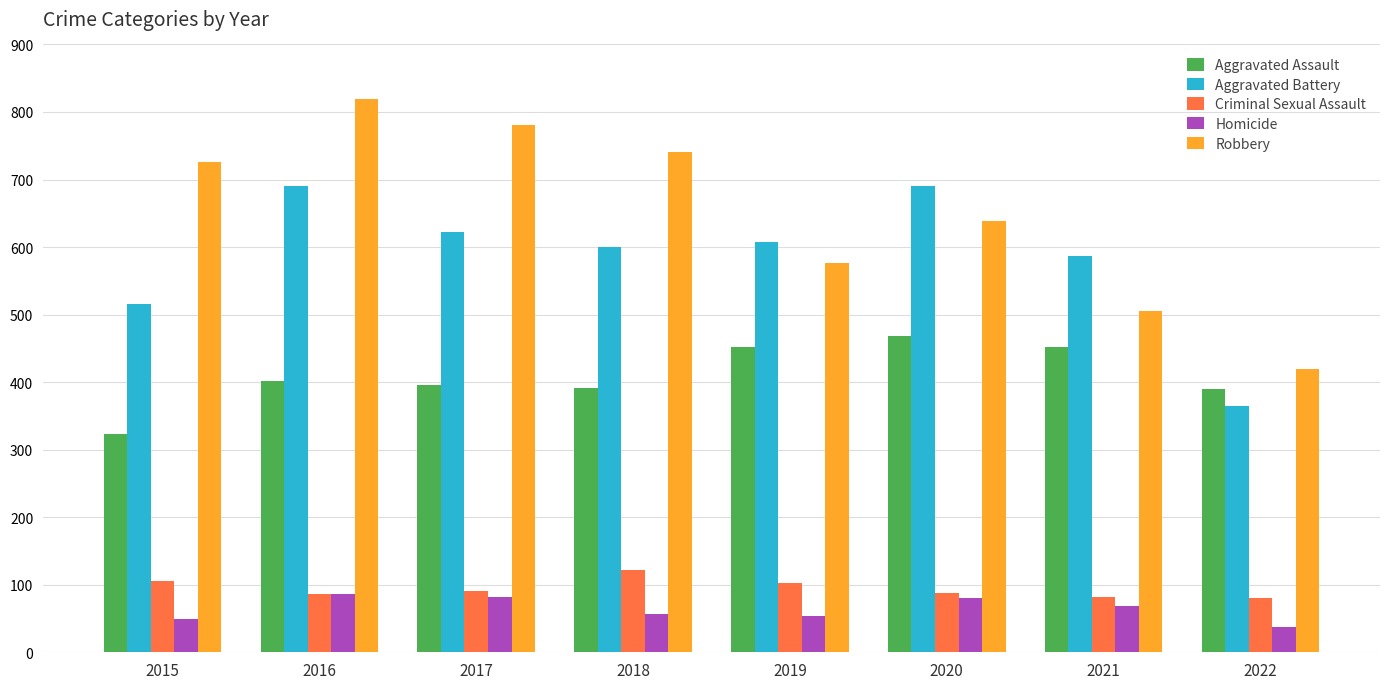

At which label does Homicide first exceed 69?

2016